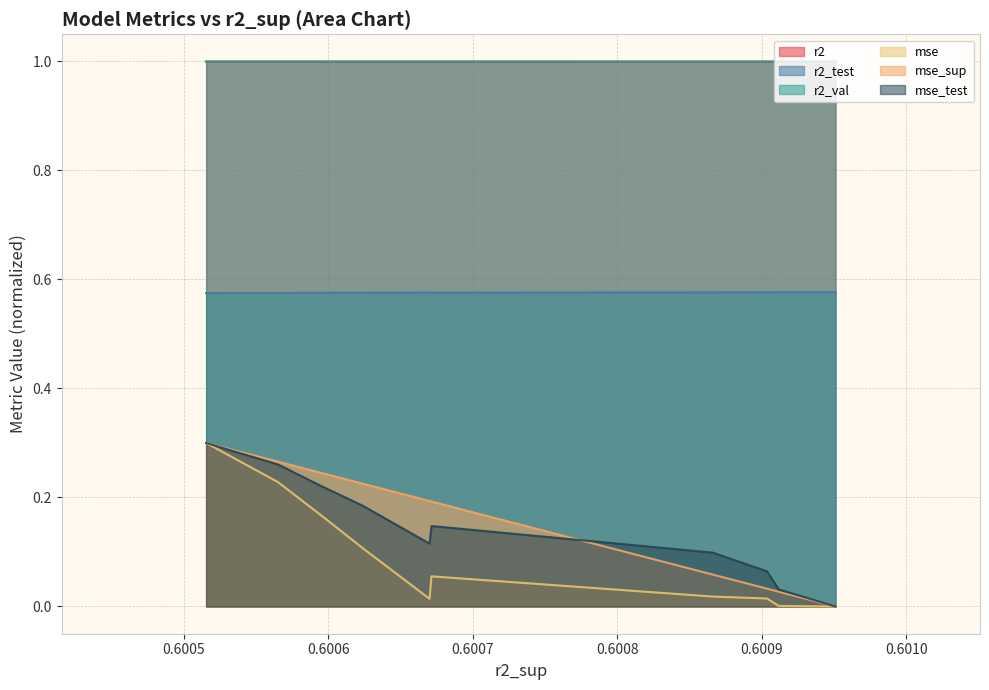

True or false: mse_test and r2_val intersect in this chart.

False